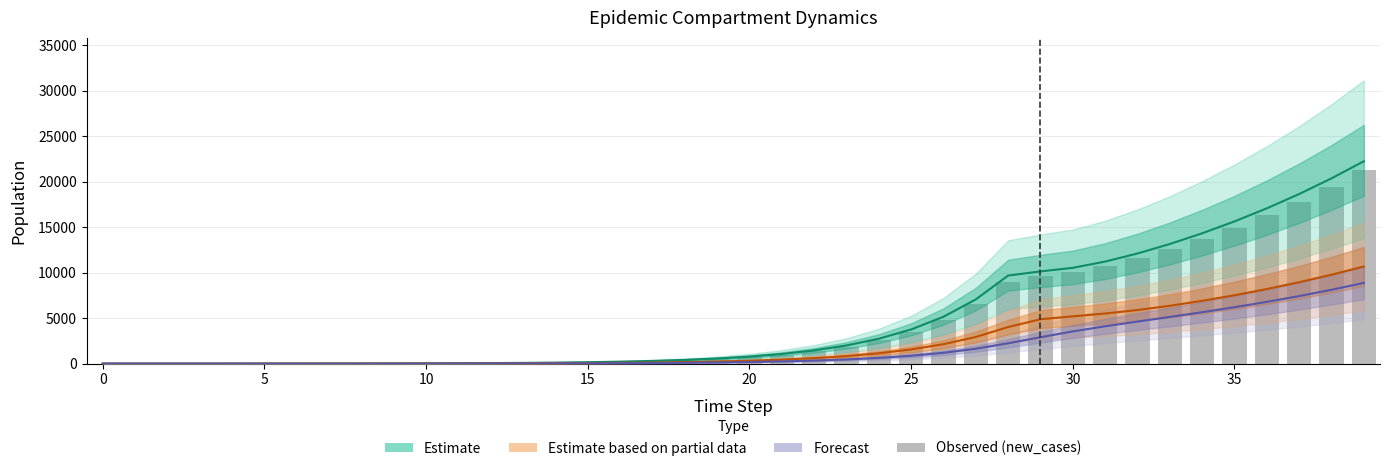

How many data points in Estimate partial (Ip1) are less than 322?

20